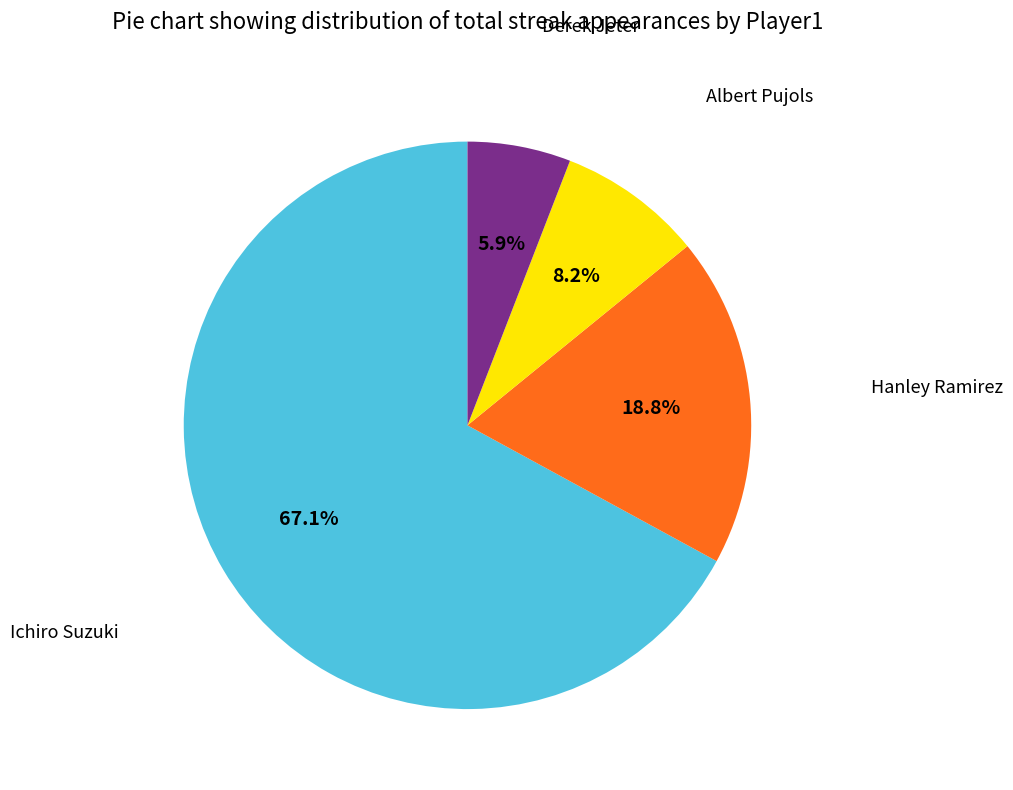

Count the number of slices in the pie.

4